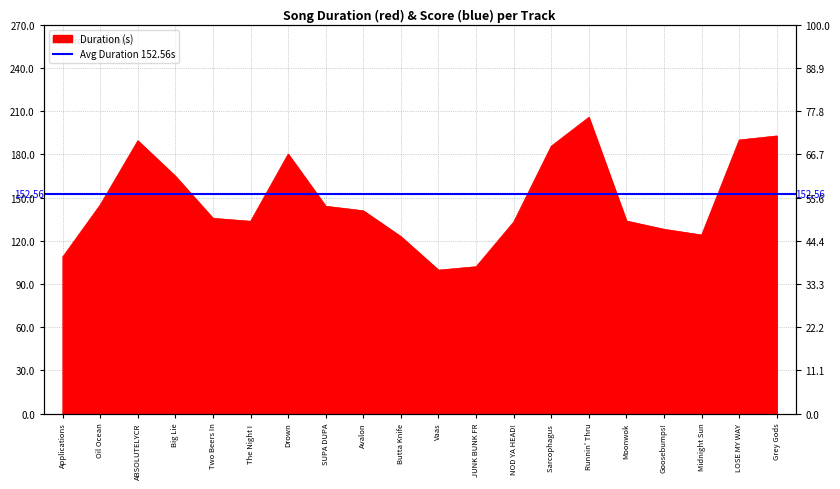

What is the label of the 1st point from the left?

Applications